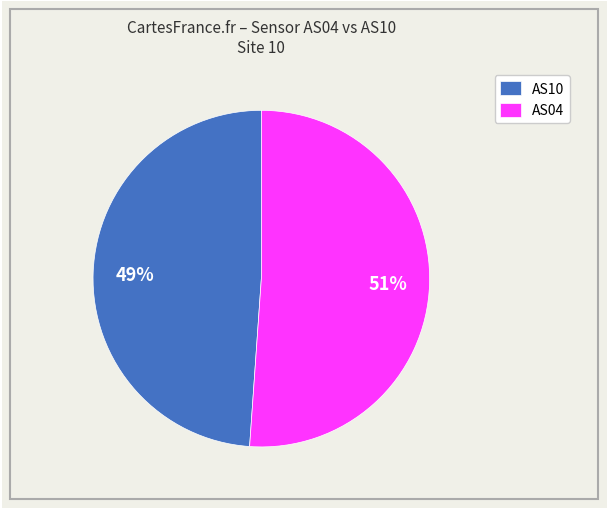

Is the sum of AS10 and AS04 greater than half?

Yes